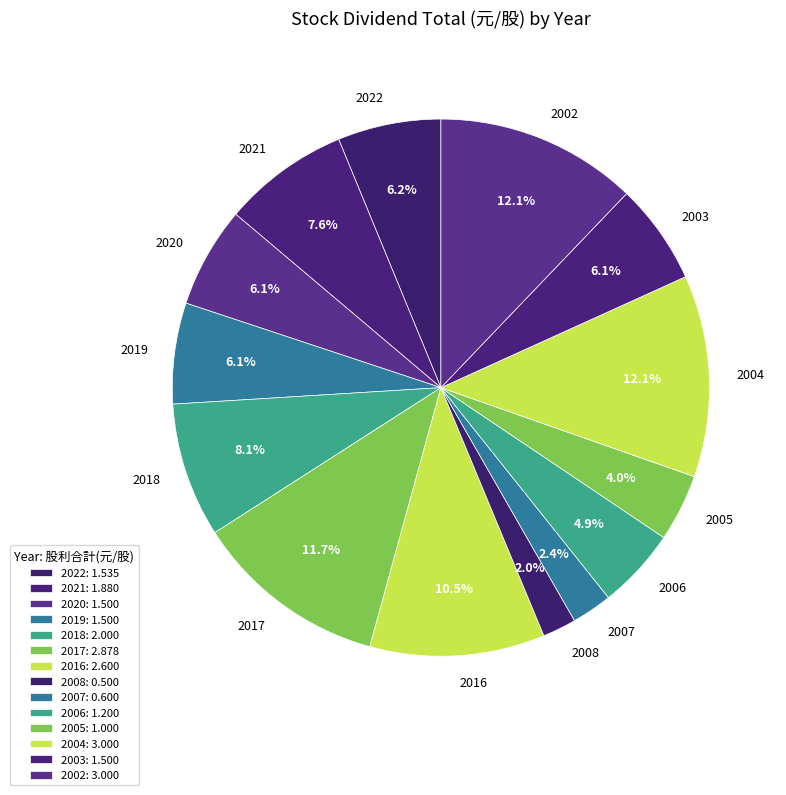

How many segments does this pie chart have?

14